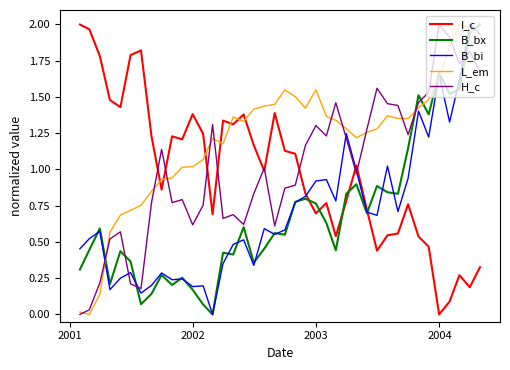

Which series has the largest total across all categories?

L_em